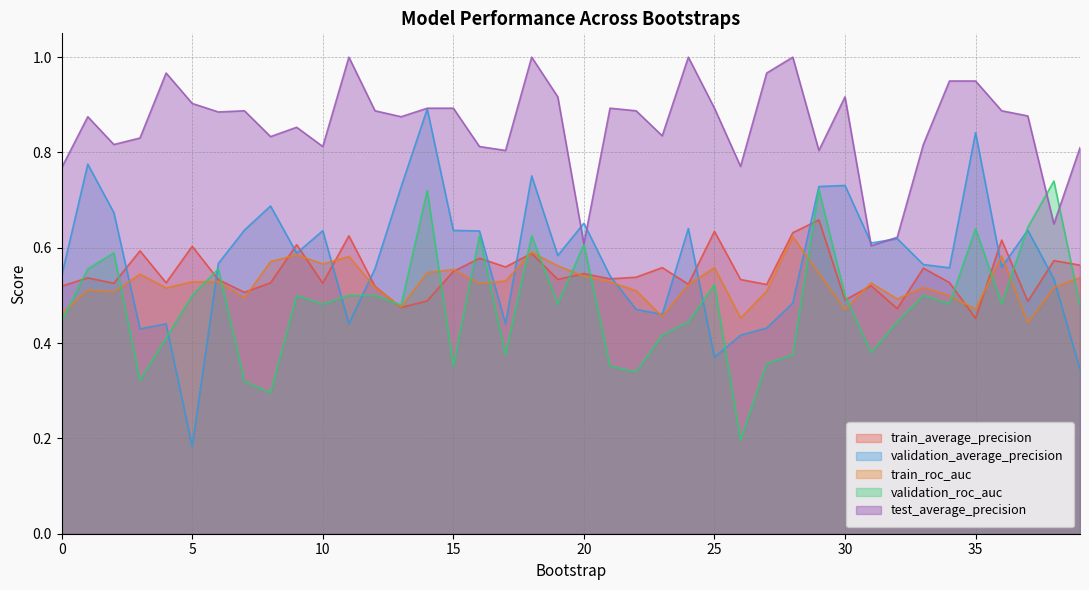

How many interior local valleys does the train_roc_auc series have?

12